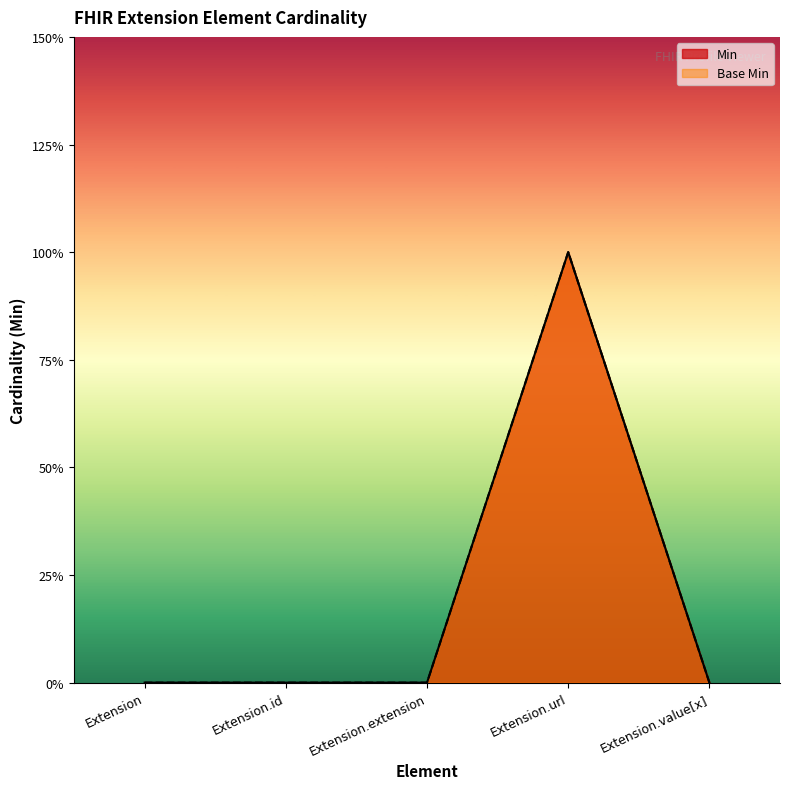

What is the label of the 5th point from the right?

Extension